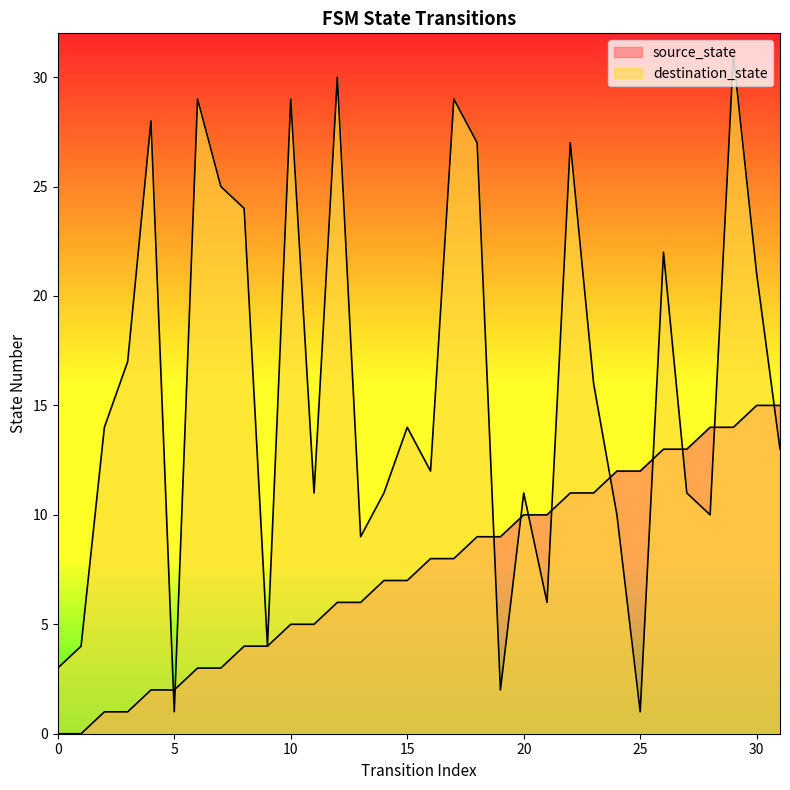

Reading right to left, list all the values displayed in this chart.

source_state: 15	15	14	14	13	13	12	12	11	11	10	10	9	9	8	8	7	7	6	6	5	5	4	4	3	3	2	2	1	1	0	0
destination_state: 13	21	31	10	11	22	1	10	16	27	6	11	2	27	29	12	14	11	9	30	11	29	4	24	25	29	1	28	17	14	4	3